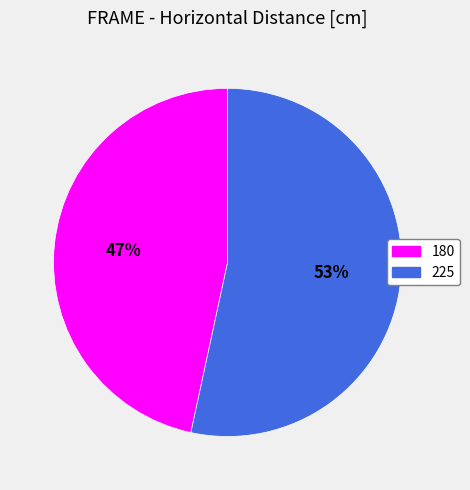

To the nearest percent, what is the average slice percentage?

50%